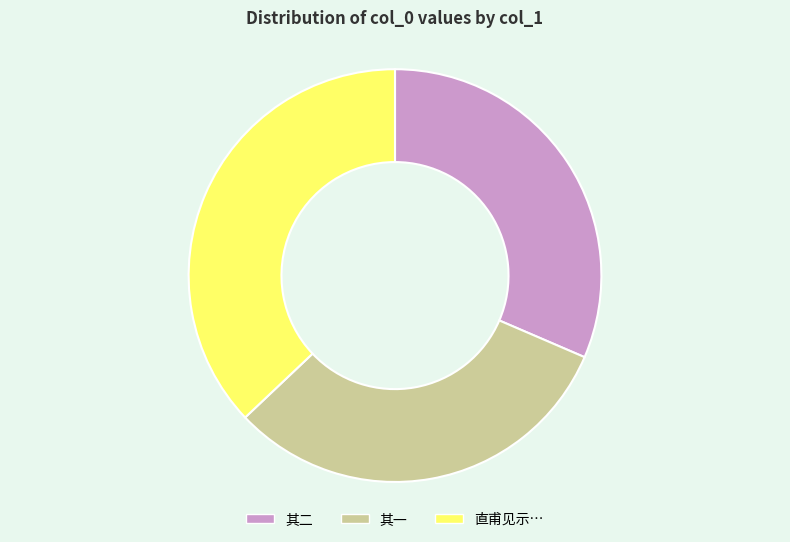

Is there any slice that represents more than half of the pie?

No